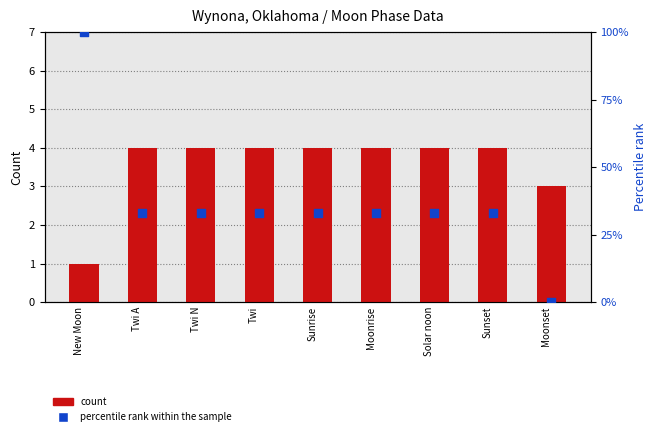

Which series contains the lowest Y value?

percentile rank within the sample